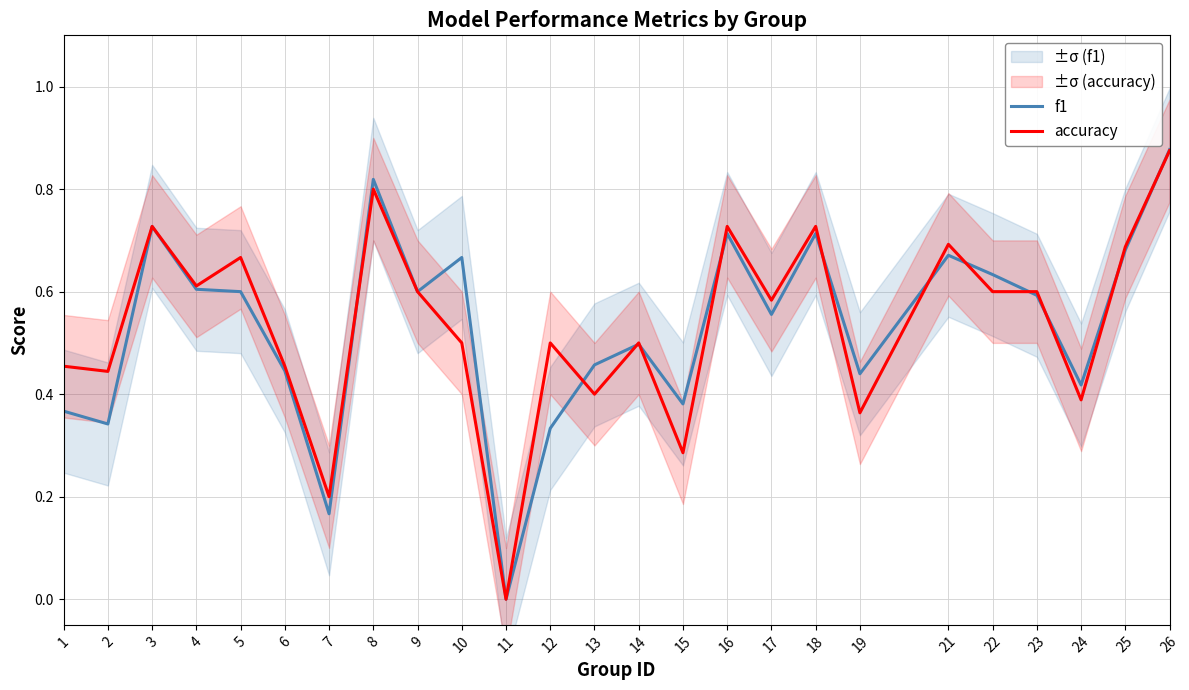

What value does the f1 series have at 1?

0.4